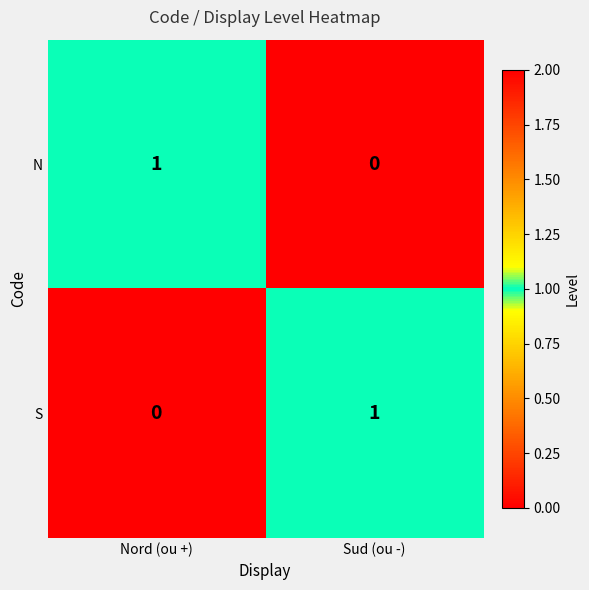

How many series are shown in this chart?

2